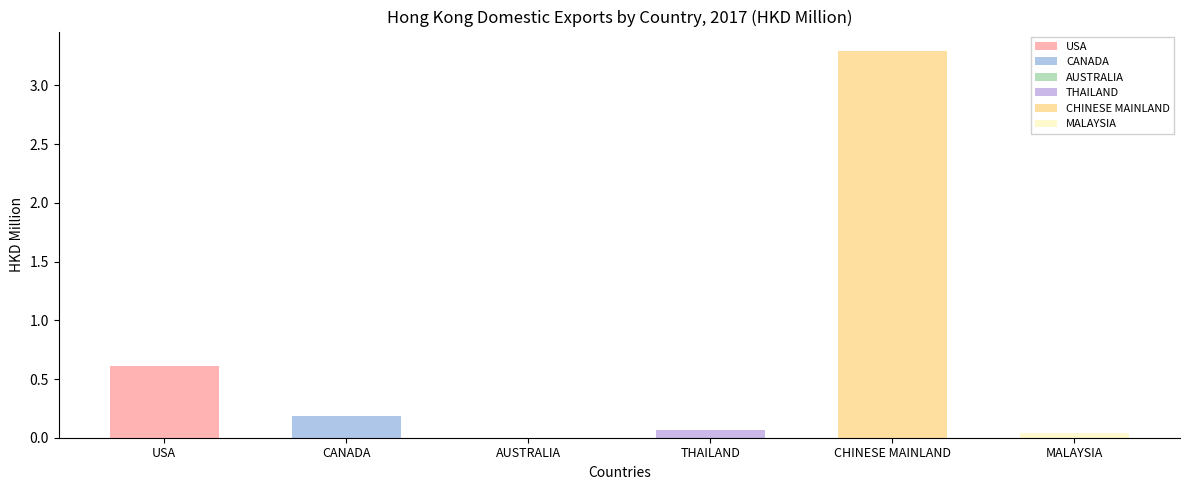

Which series has the largest range (max minus min)?

CHINESE MAINLAND